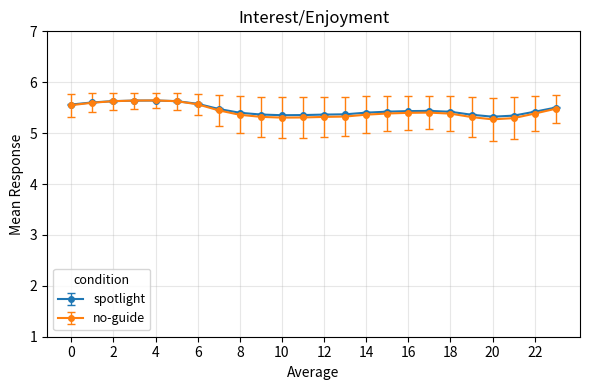

Count the spotlight values in the range 5 to 6.

24